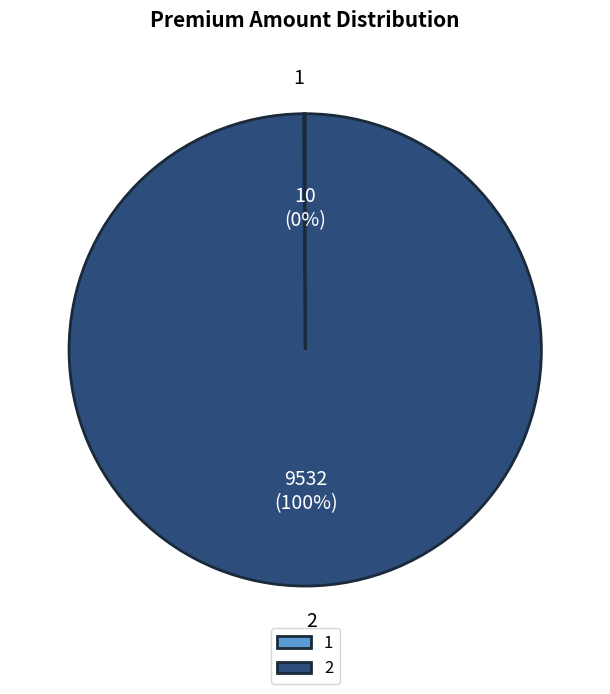

Does any single category account for the majority?

Yes